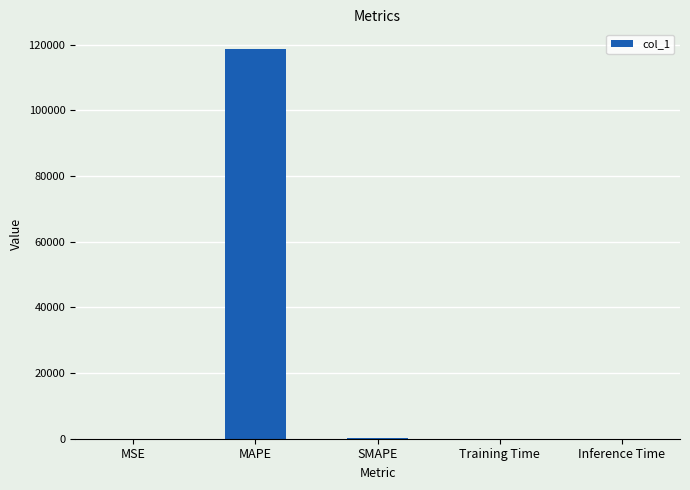

Between MSE and MAPE, which is larger?

MAPE